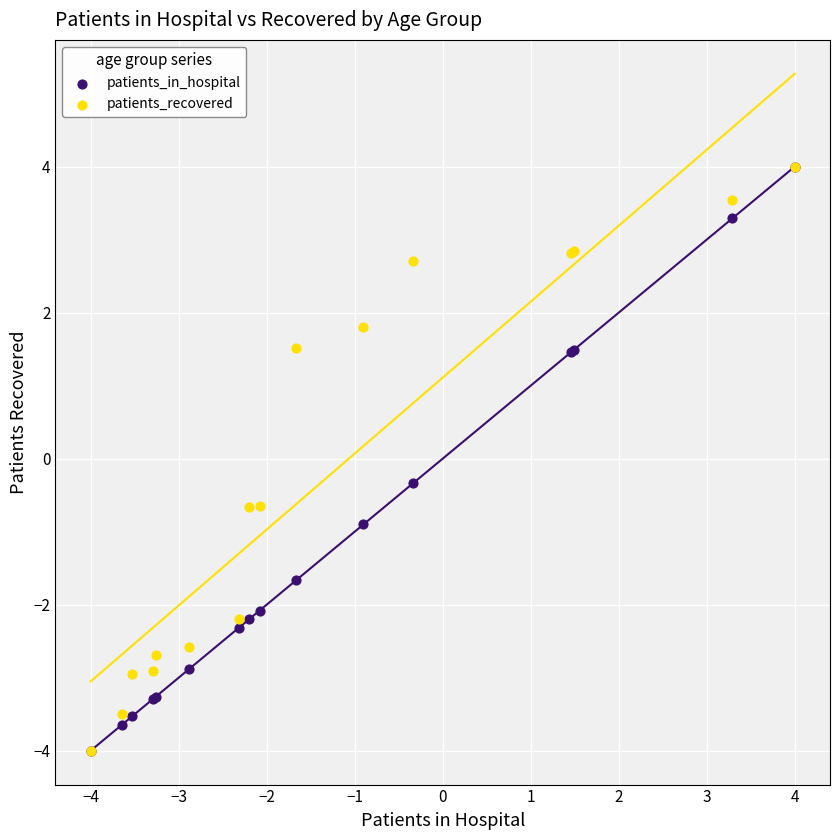

In the patients_in_hospital series, what Y value is closest to 0?

-0.3